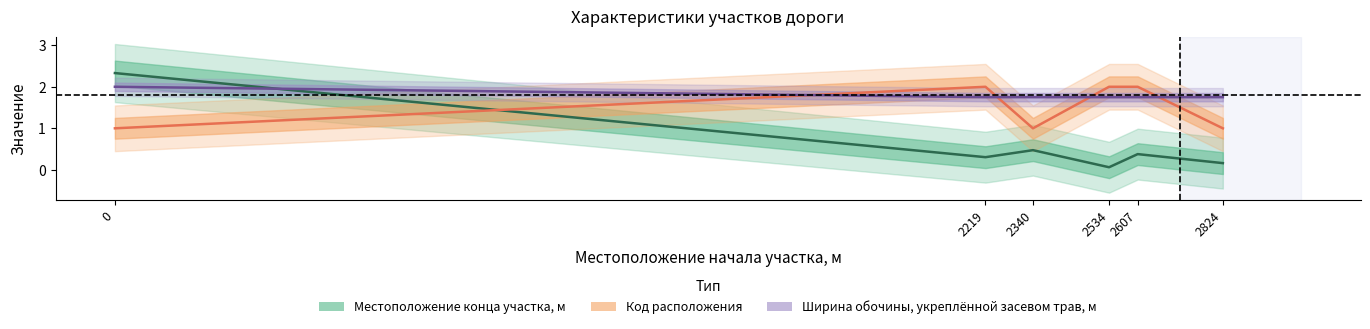

In Код расположения, how many points are higher than both neighbors (excluding endpoints)?

1